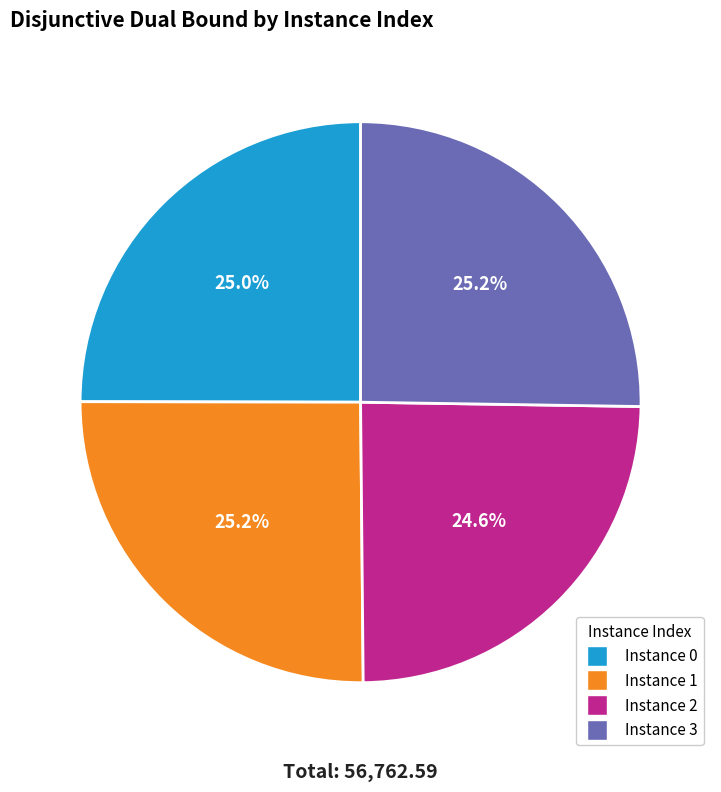

To the nearest percent, what is the average slice percentage?

25%